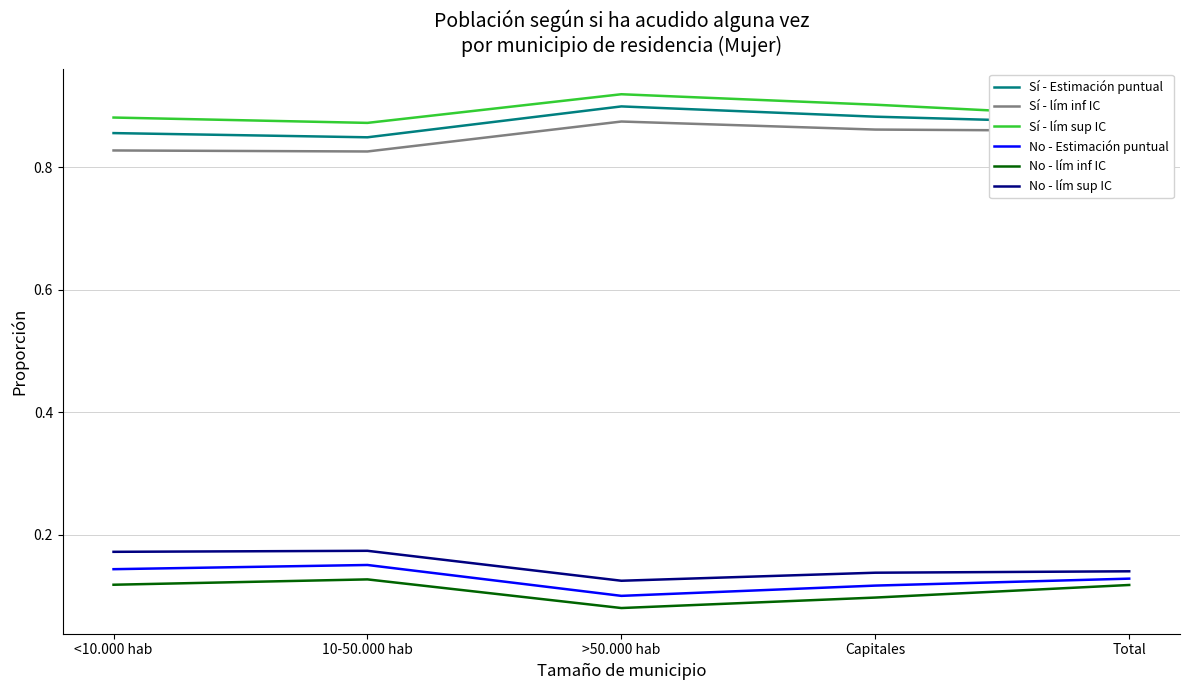

What position from the left is >50.000 hab?

3